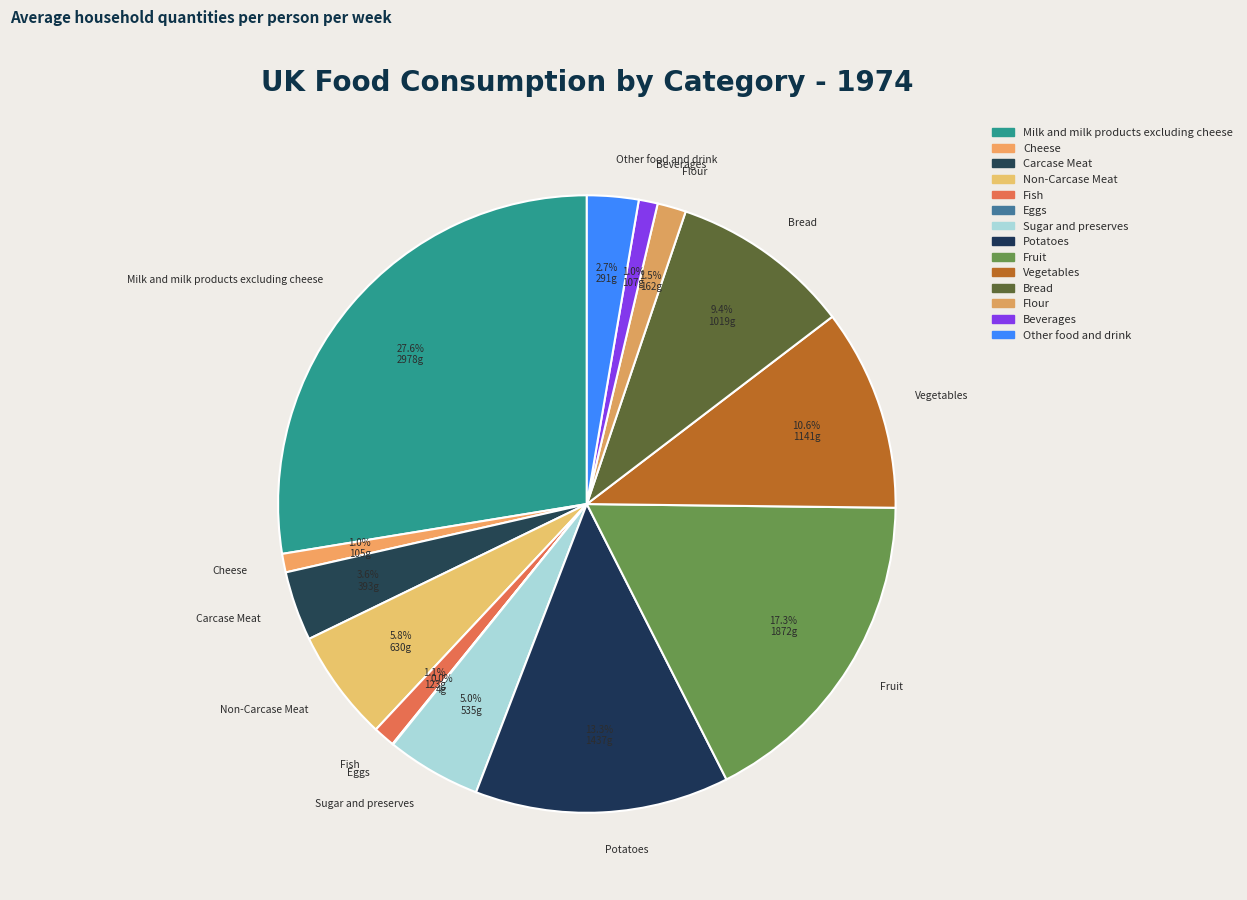

Which category has the biggest portion of the pie?

Milk and milk products excluding cheese